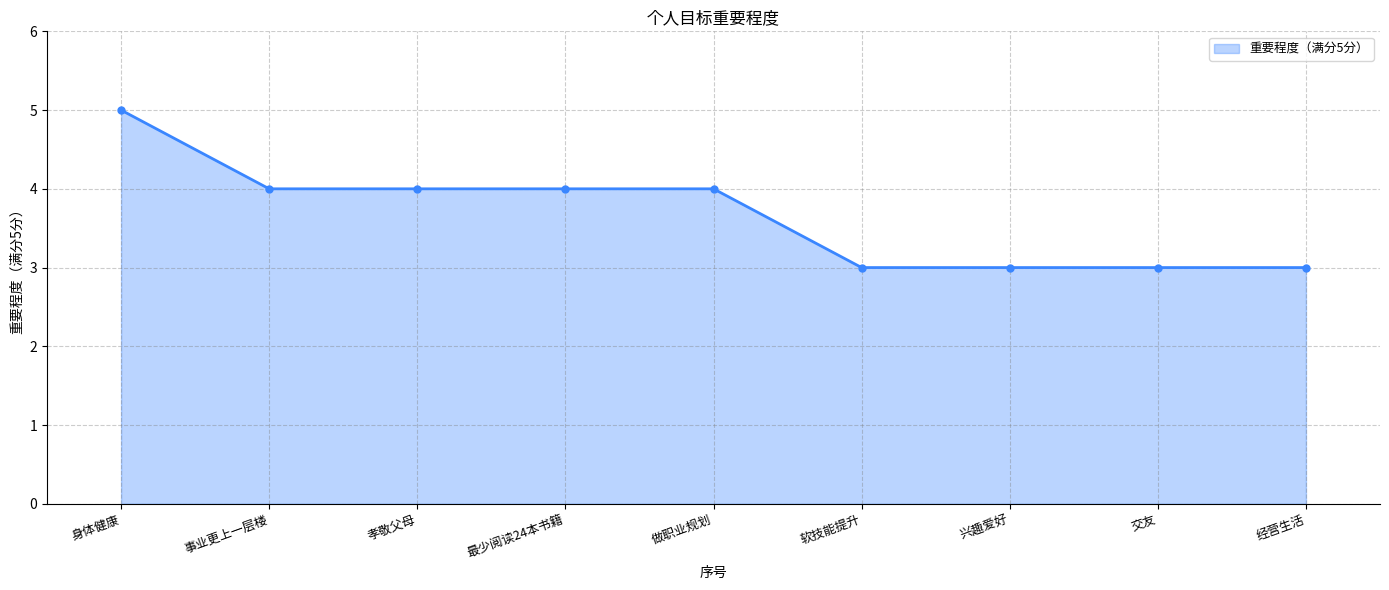

What is the maximum value shown in the chart?

5